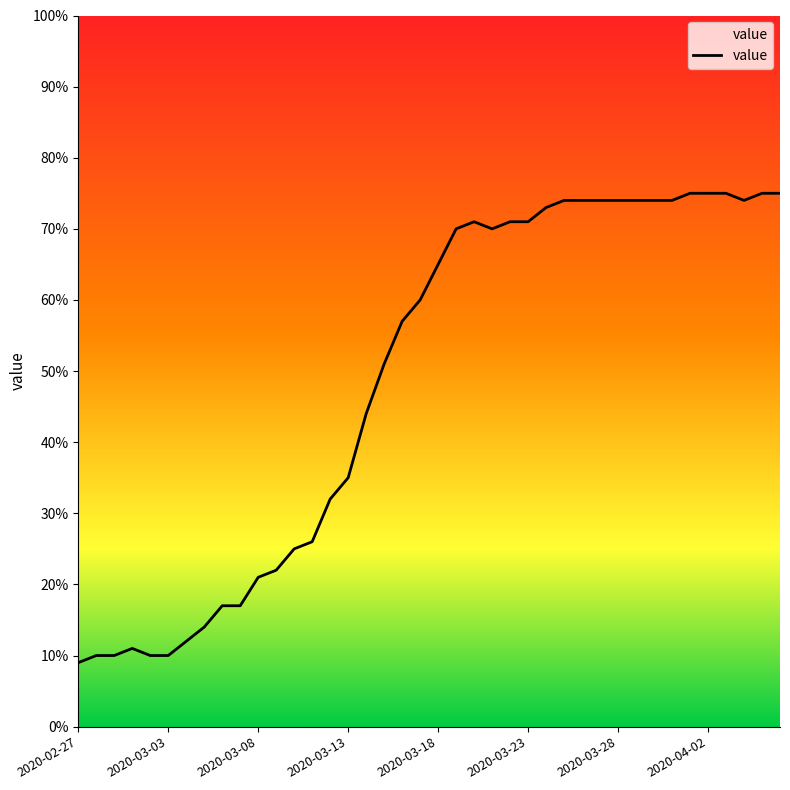

What is the minimum value shown in the chart?

9